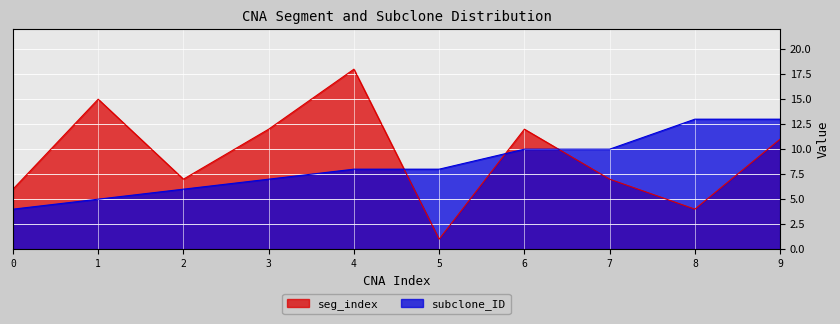

Is it true that seg_index equals 1 at 5?

True